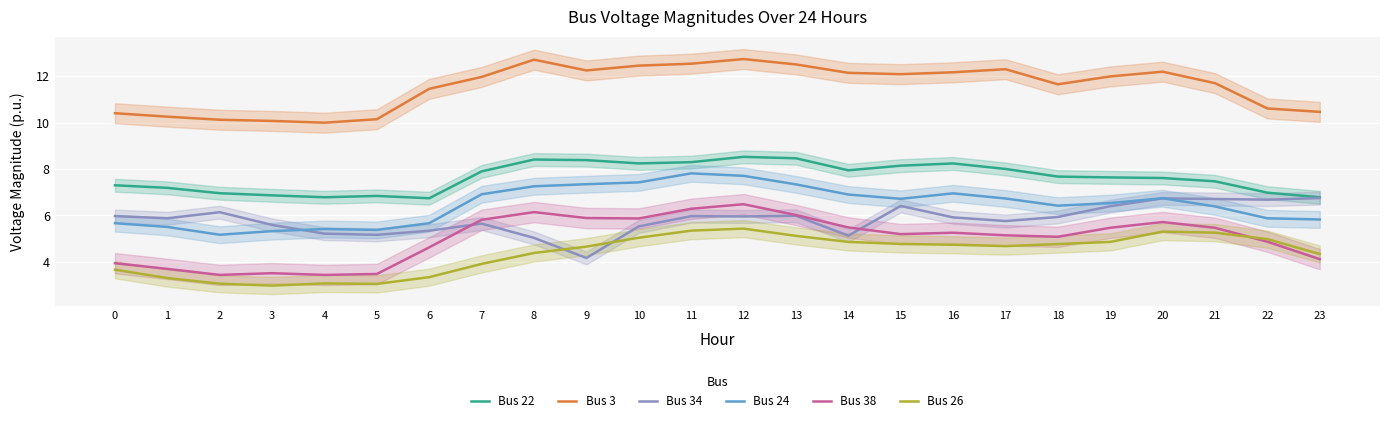

What is the total value across all series at 15?

43.3